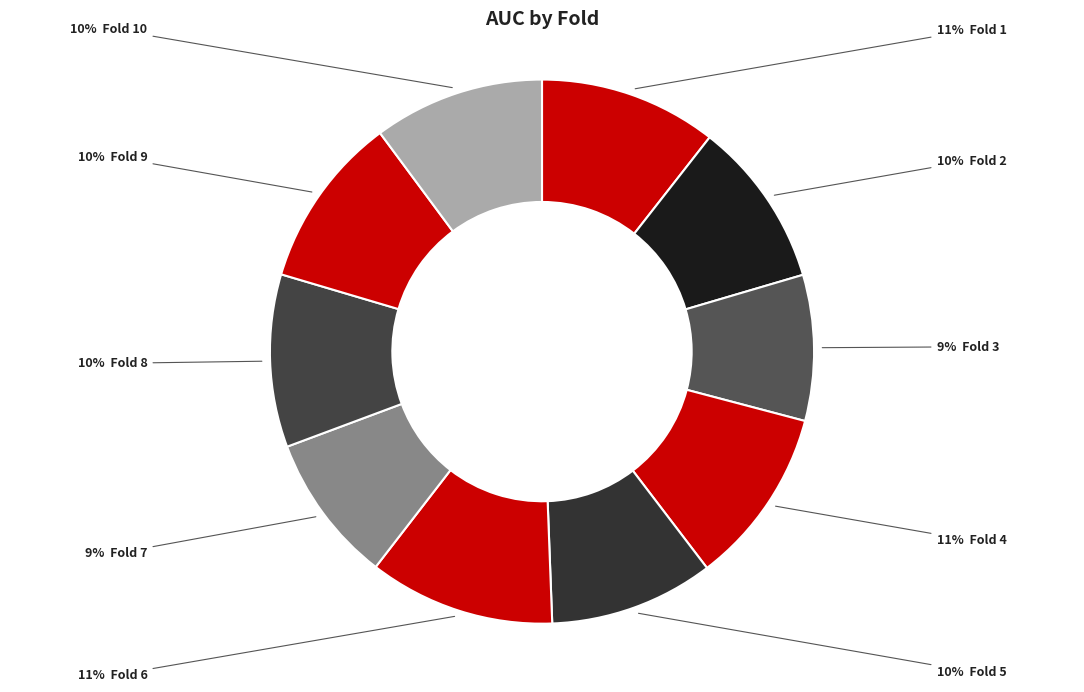

What is the smallest slice in the pie chart?

Fold 3